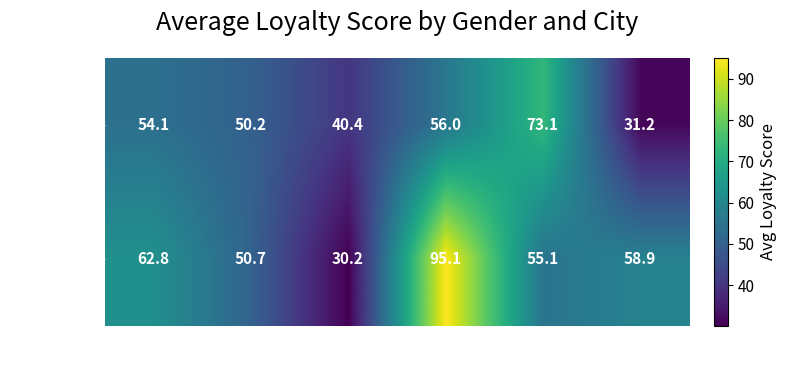

Which series has the largest range (max minus min)?

male